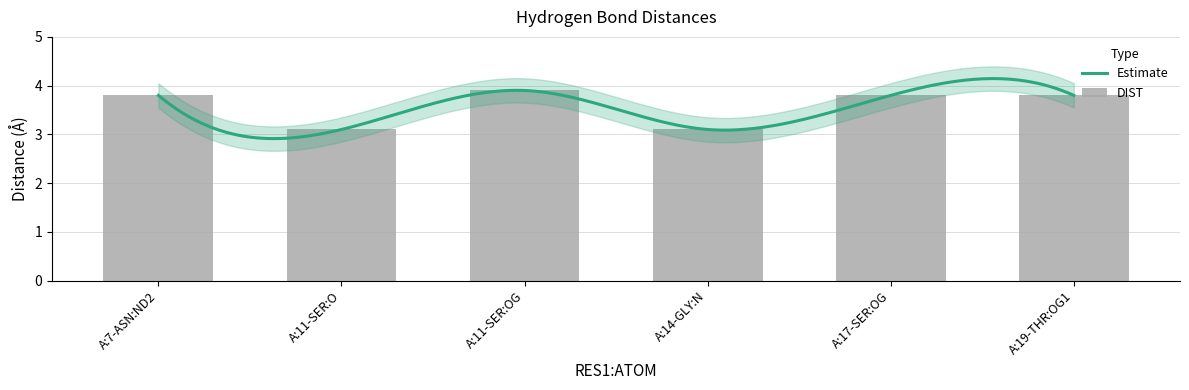

Read the value at A:14-GLY:N.

3.1